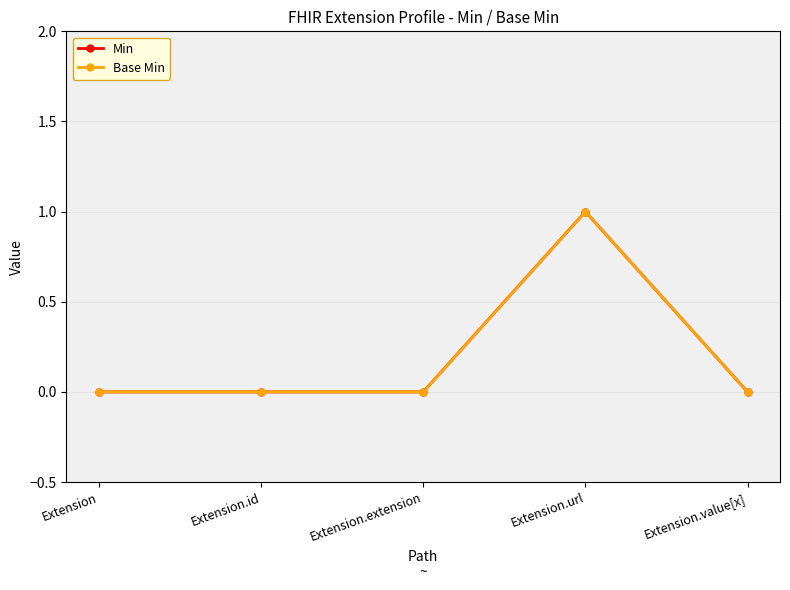

Does the chart have visible grid lines?

Yes